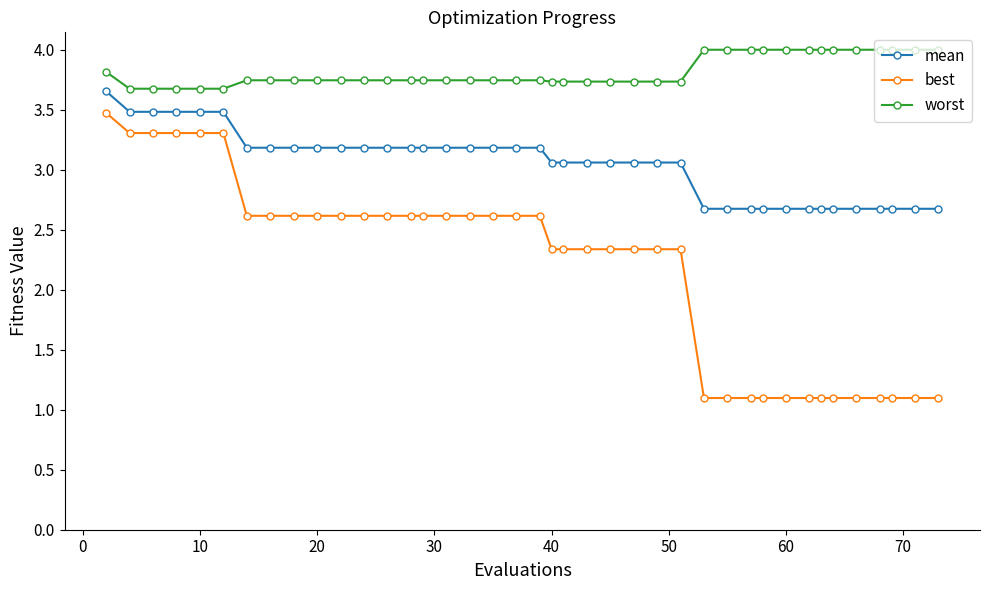

True or false: worst and best cross at least once.

False